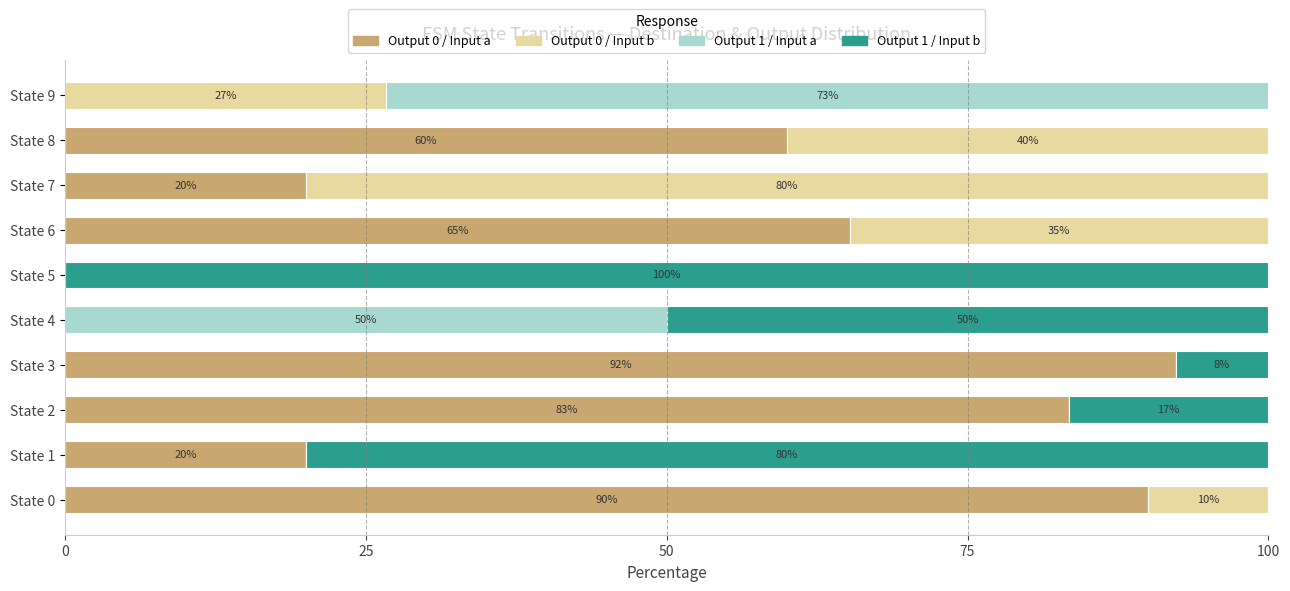

How many categories are shown in the chart?

10